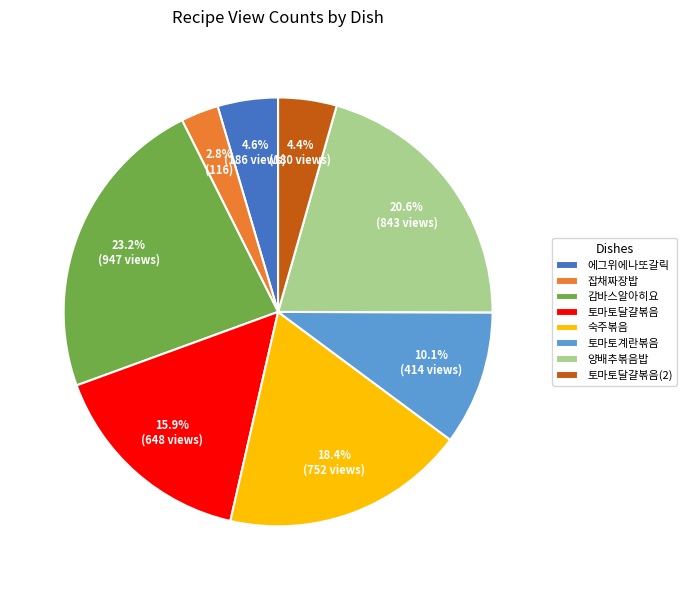

To the nearest percent, what portion does 토마토달걀볶음(2) represent?

4%